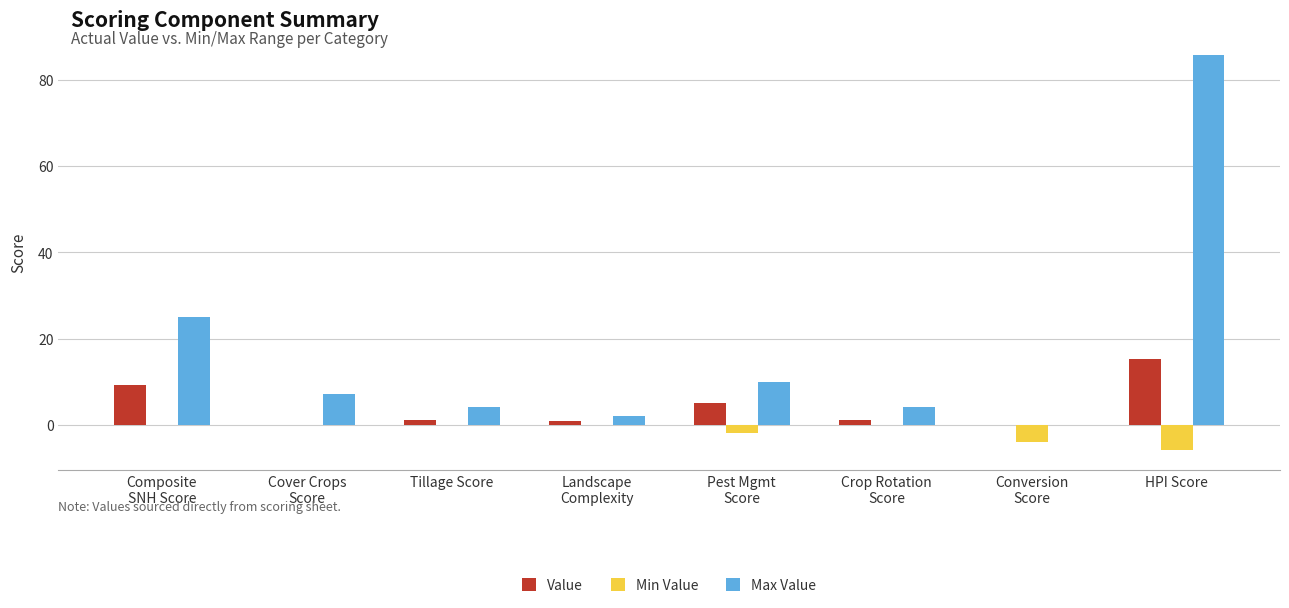

Which category has the highest value in the Value series?

HPI Score